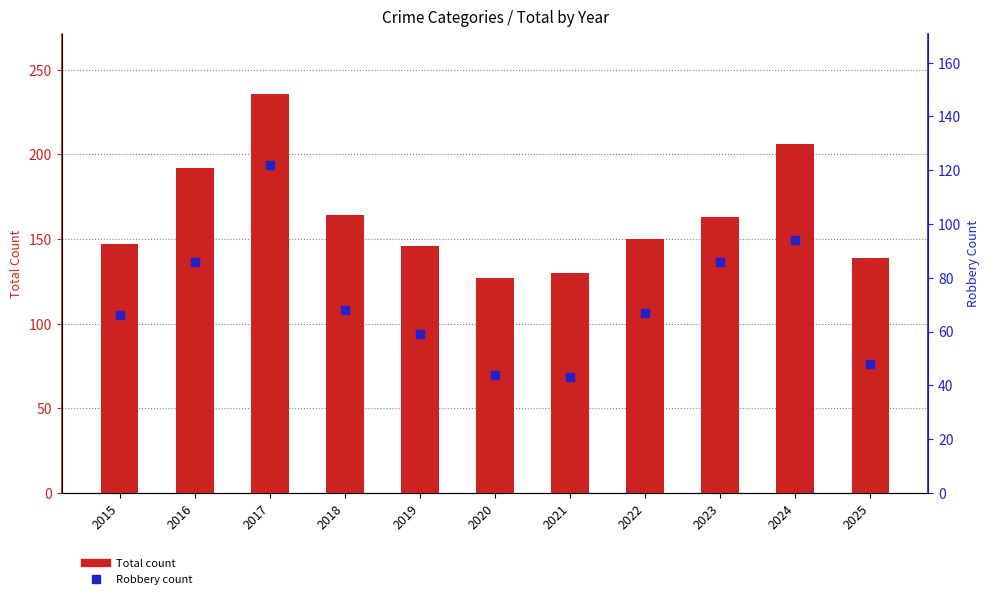

What are all the series names shown in the legend?

Total, Robbery